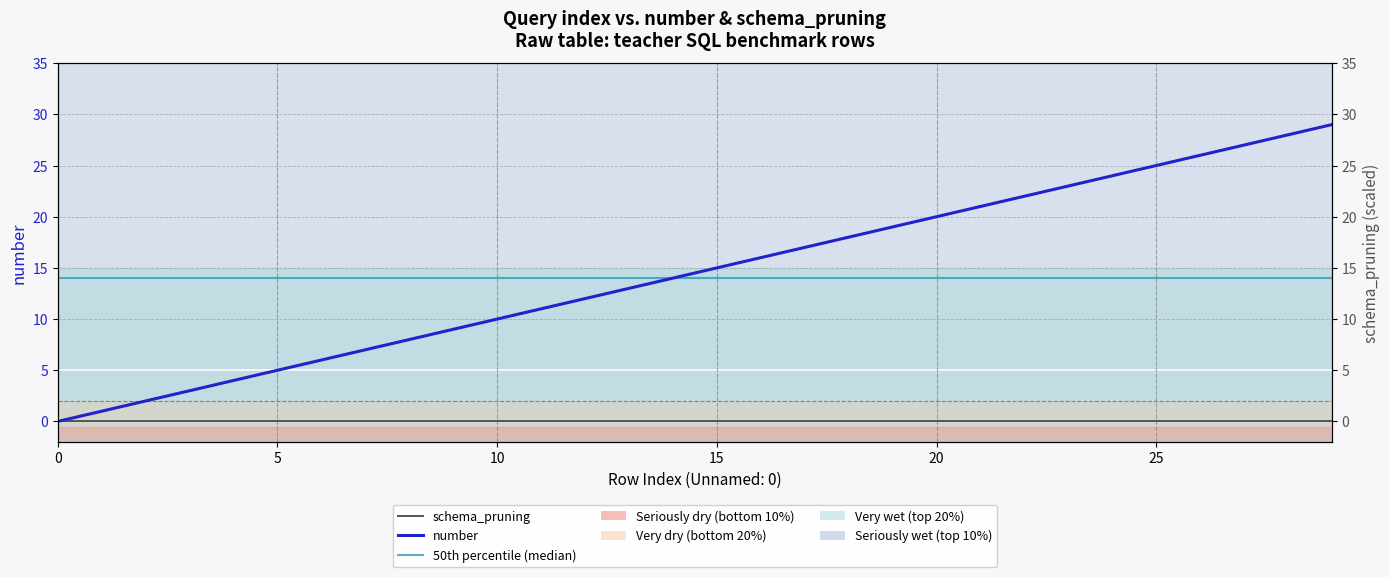

How many lines are shown in the chart?

3